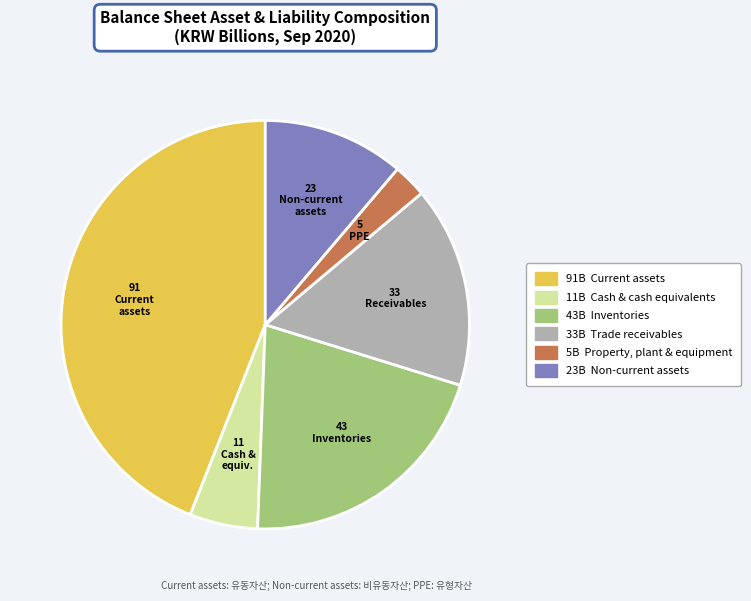

Is there a majority slice in this chart?

No